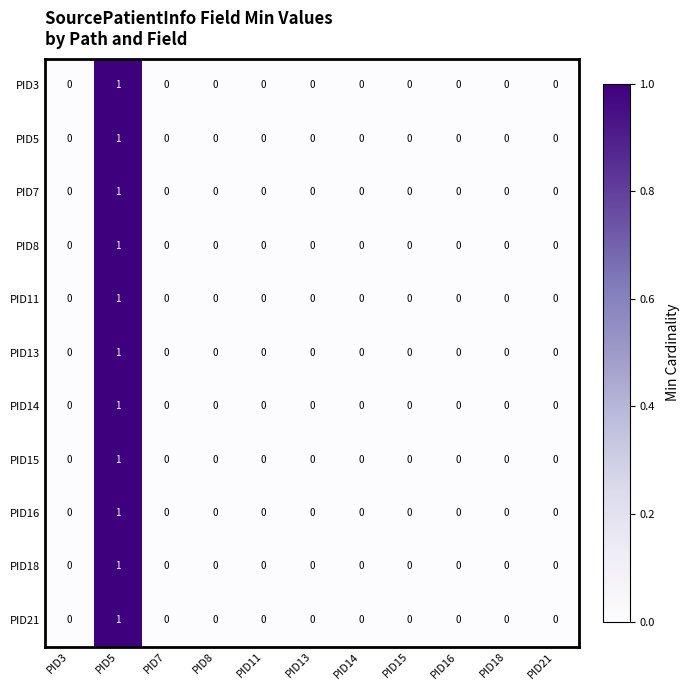

At which label does PID11 reach its peak?

PID5